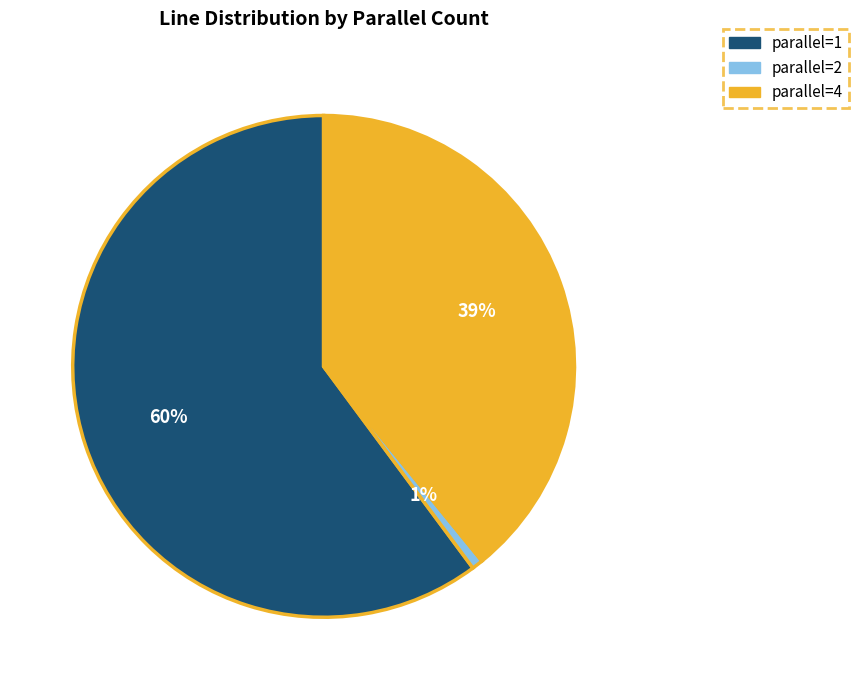

How many segments does this pie chart have?

3